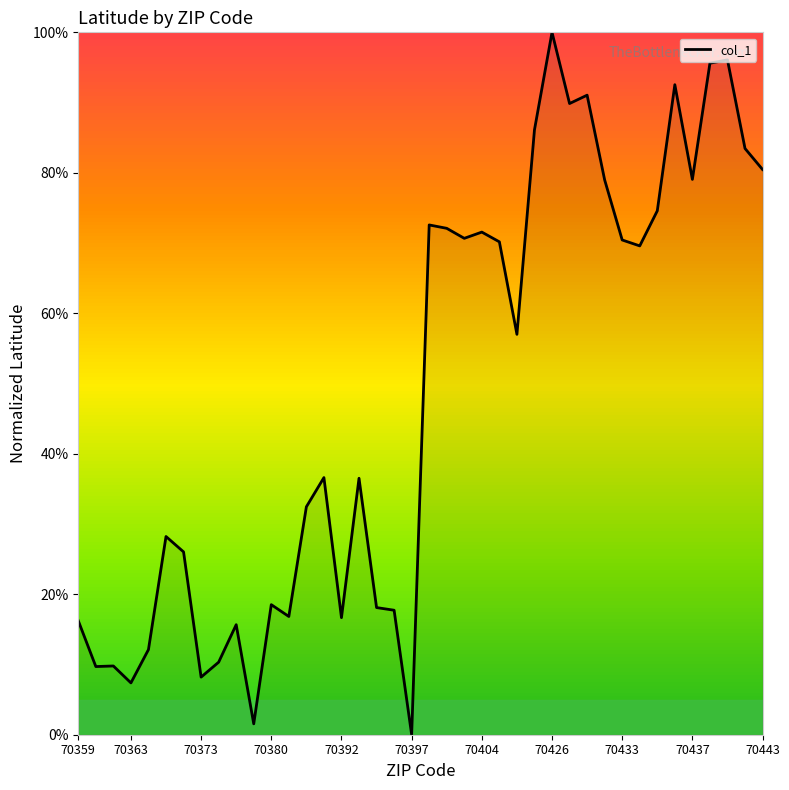

How many lines are shown in the chart?

1